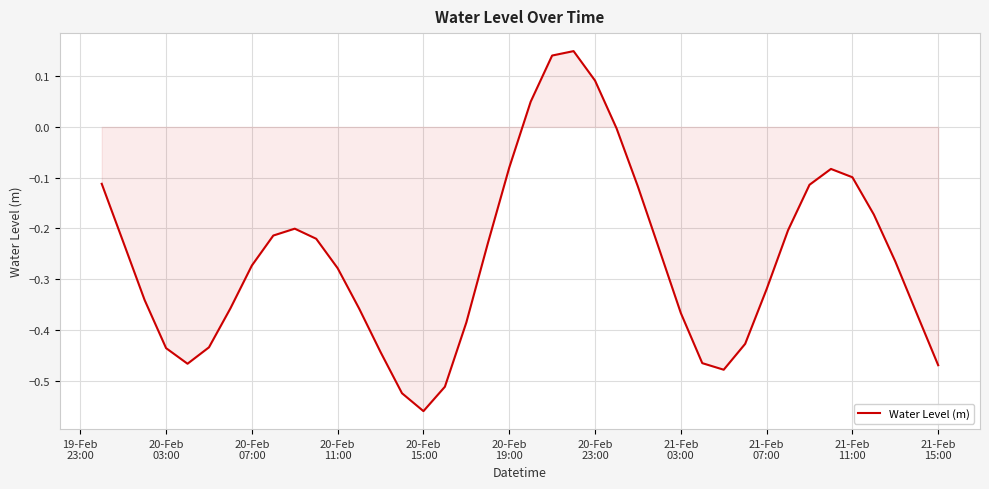

What is the difference between the maximum and minimum values?

0.7